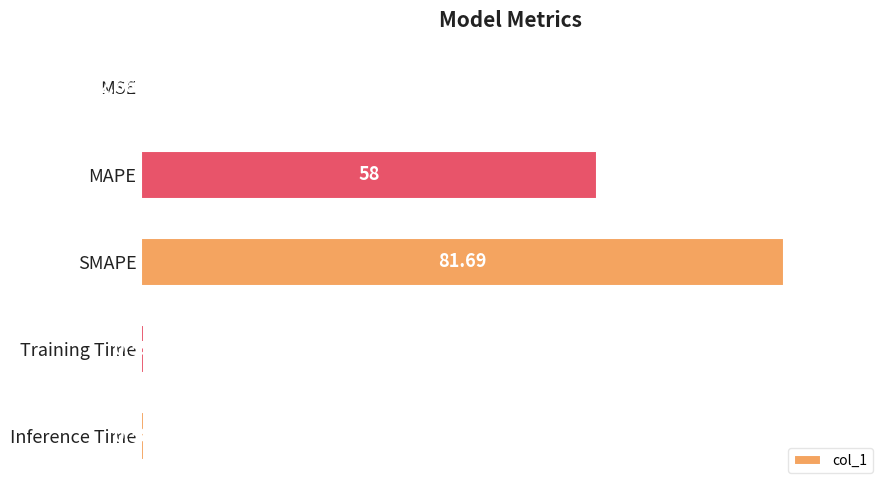

What is the difference between the second highest and second lowest values?

70.6